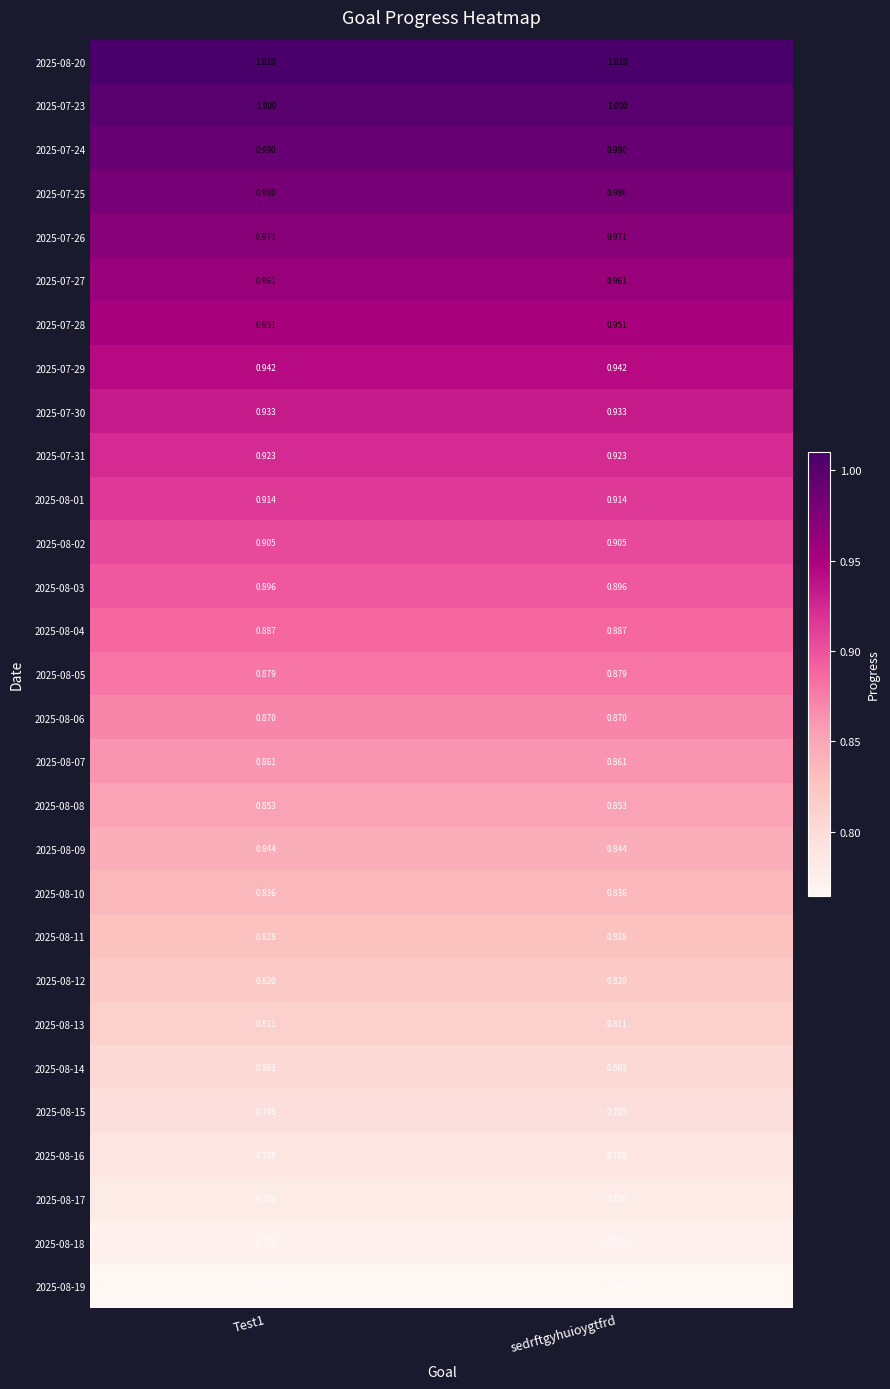

Is the value of 2025-07-23 at Test1 greater than the value of 2025-08-19 at sedrftgyhuioygtfrd?

Yes